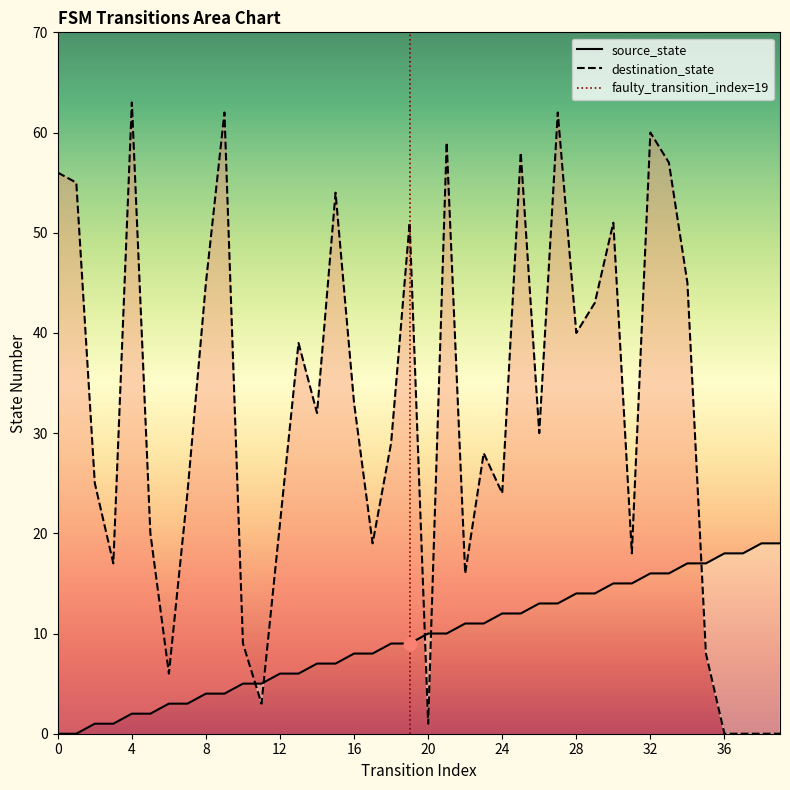

Which series has the largest total across all categories?

destination_state